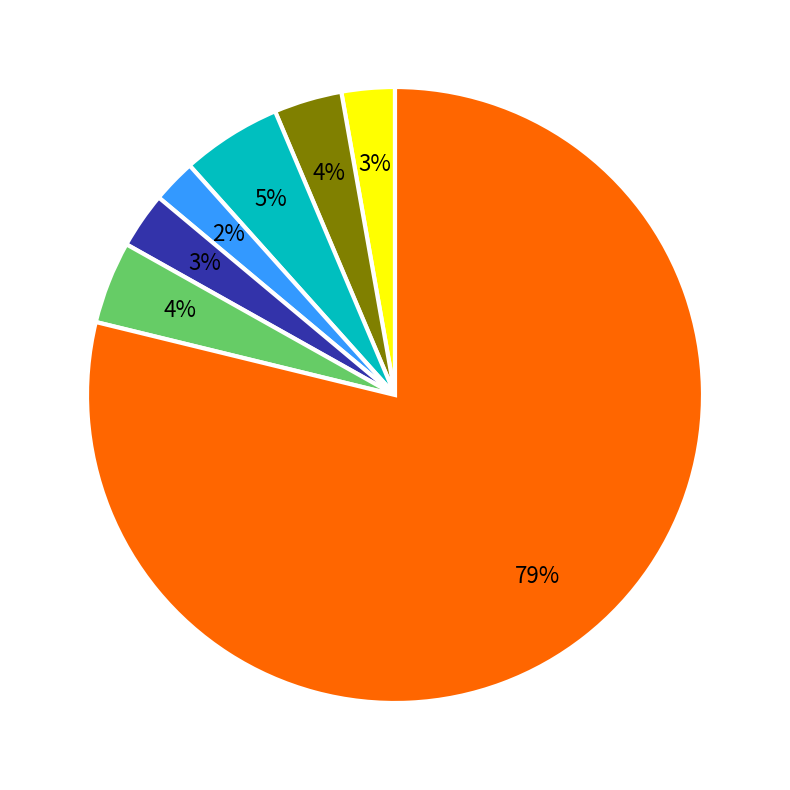

How many segments does this pie chart have?

7